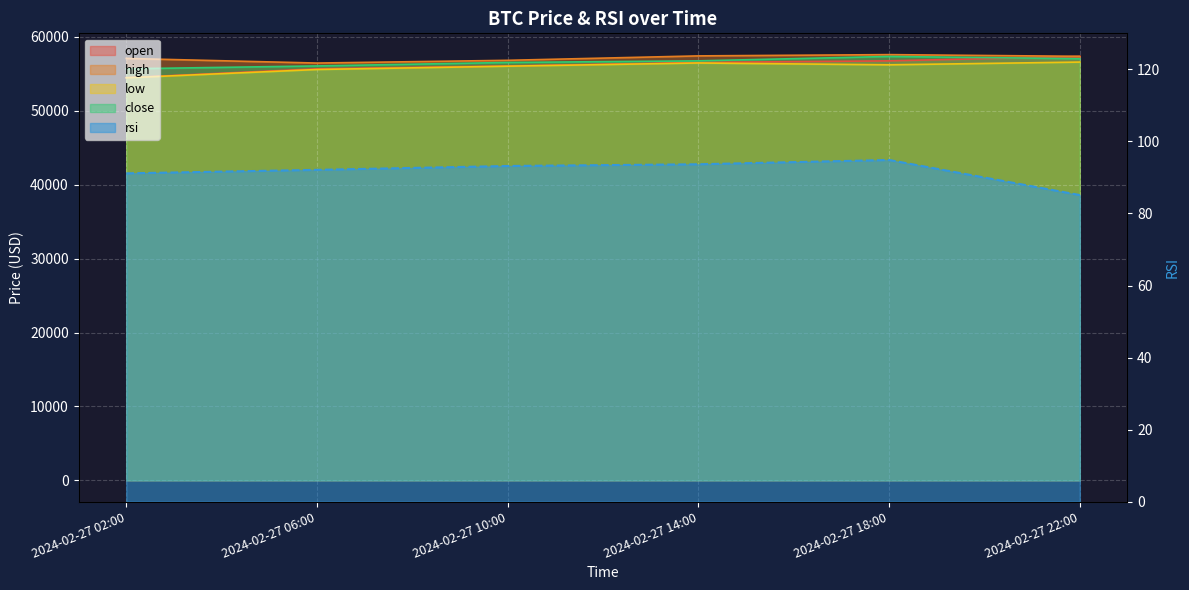

What is the total value across all series at 2024-02-27 22:00?

228401.0